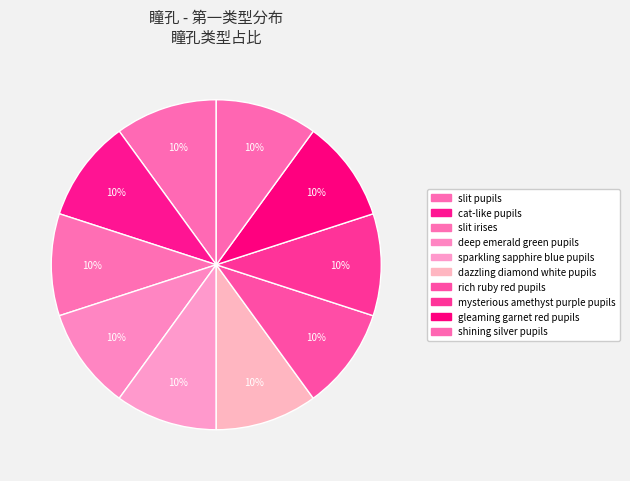

How many slices are in this pie chart?

10